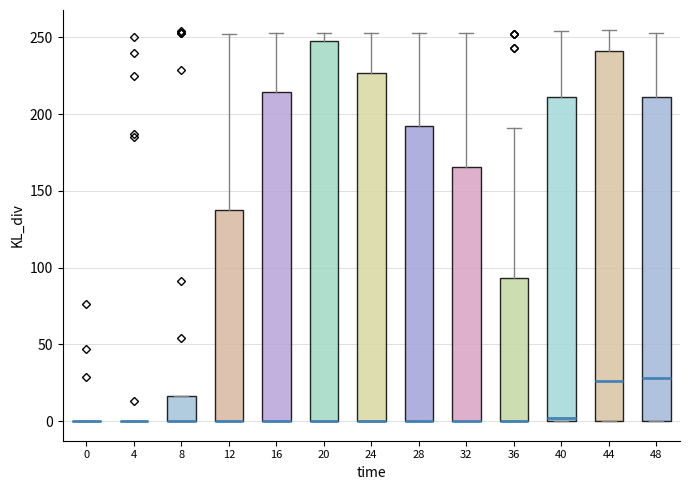

Which box is the tallest, from its lower edge to its upper edge?

20